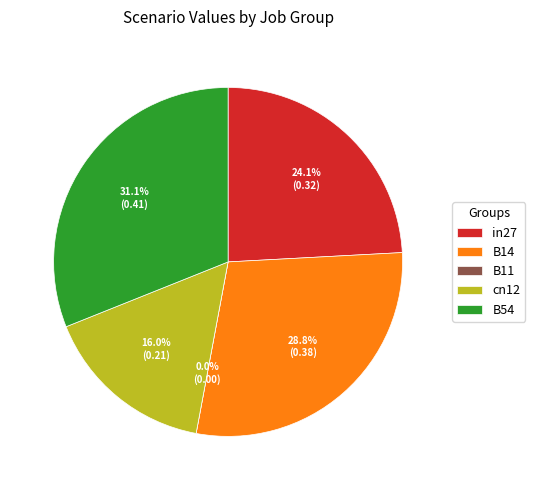

The B11 slice represents 0% of the pie. True or false?

True